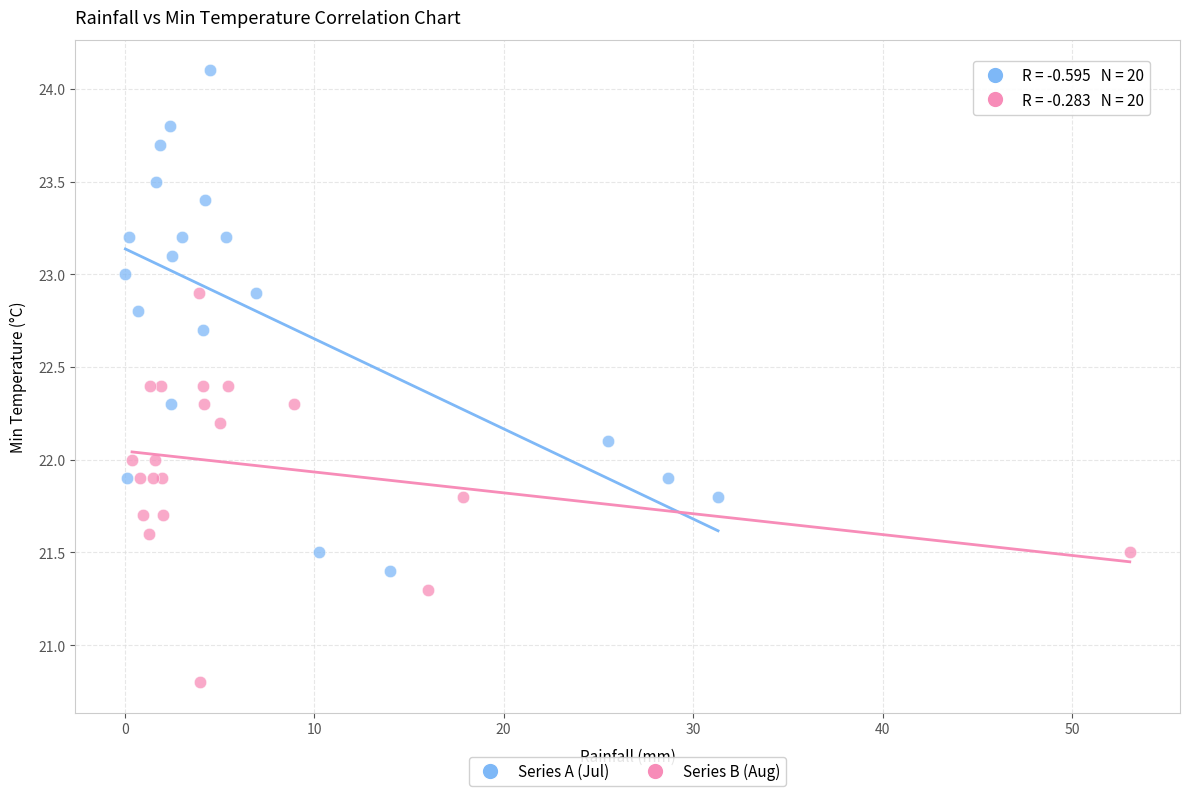

Which series reaches the maximum Y coordinate?

Series A (Jul)